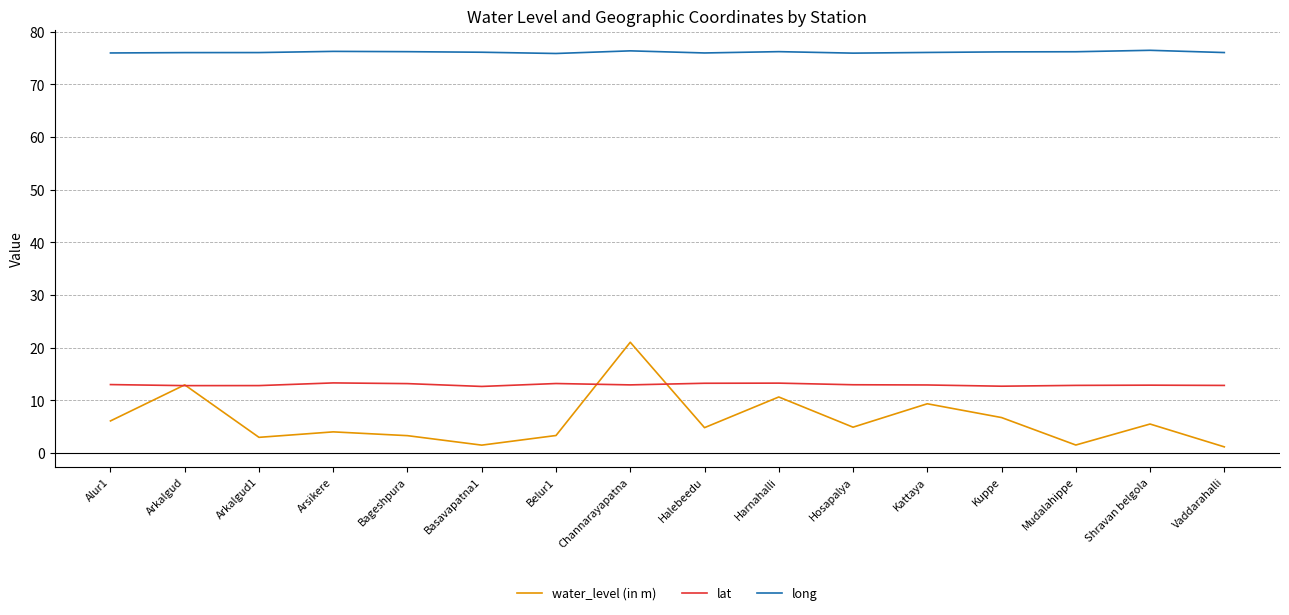

What is the maximum value for water_level (in m)?

21.0